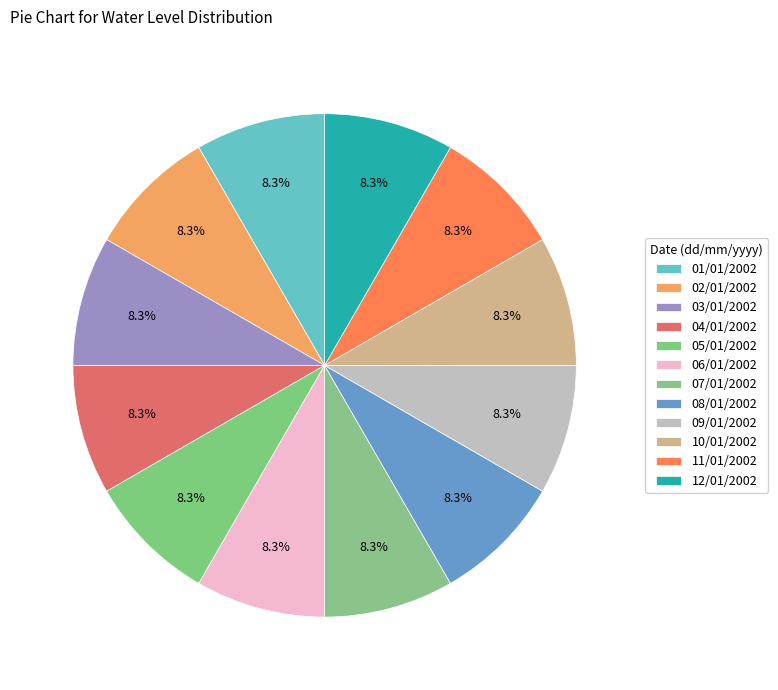

How many slices are in this pie chart?

12